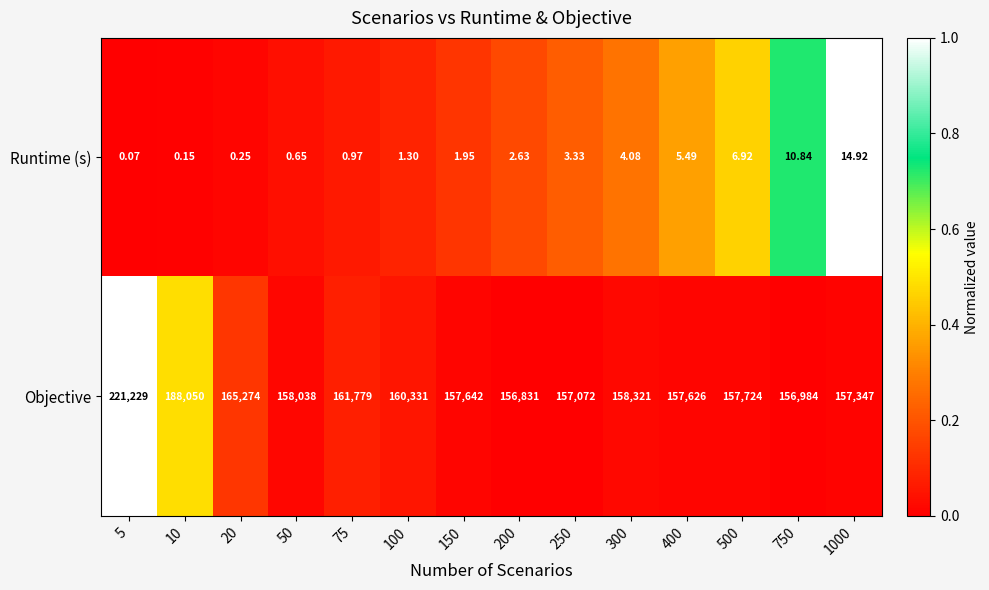

How many distinct data groups are displayed?

2